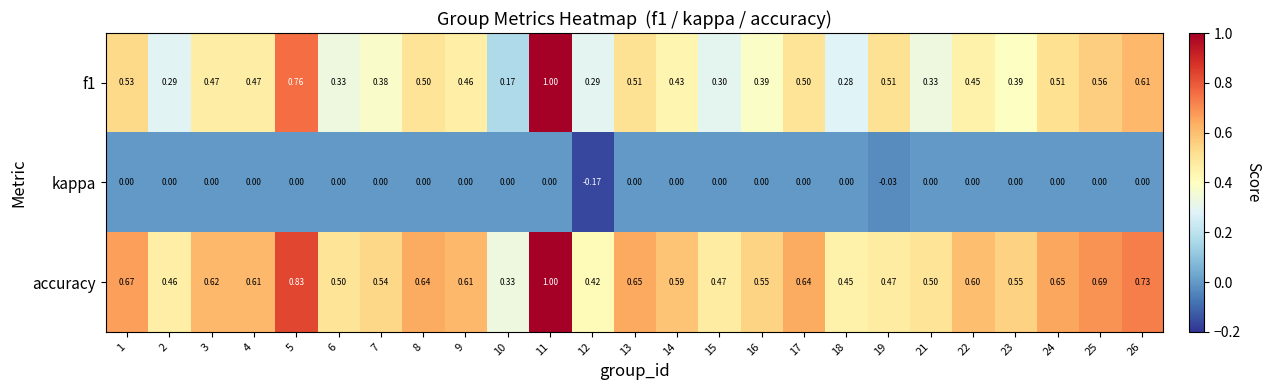

Is the value of accuracy at 3 greater than the value of kappa at 16?

Yes